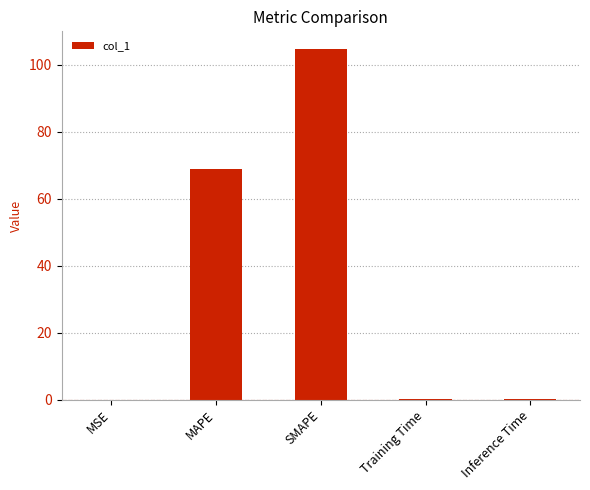

Are the bars grouped side by side (vs. stacked)?

No